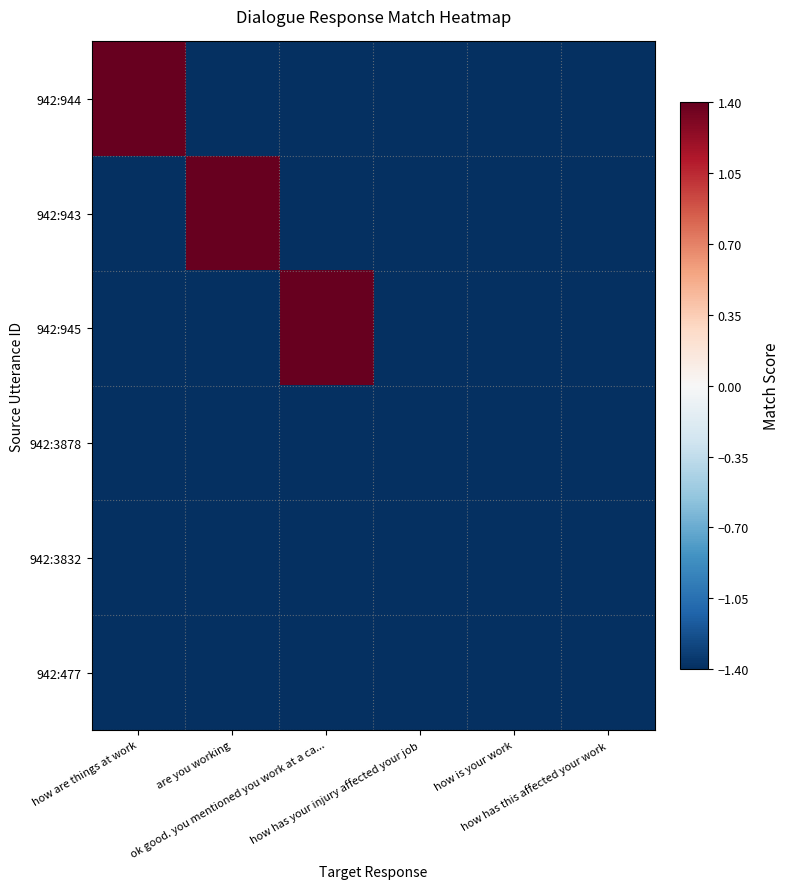

At how are things at work, list the series in order from largest to smallest.

942:944, 942:943, 942:945, 942:3878, 942:3832, 942:477